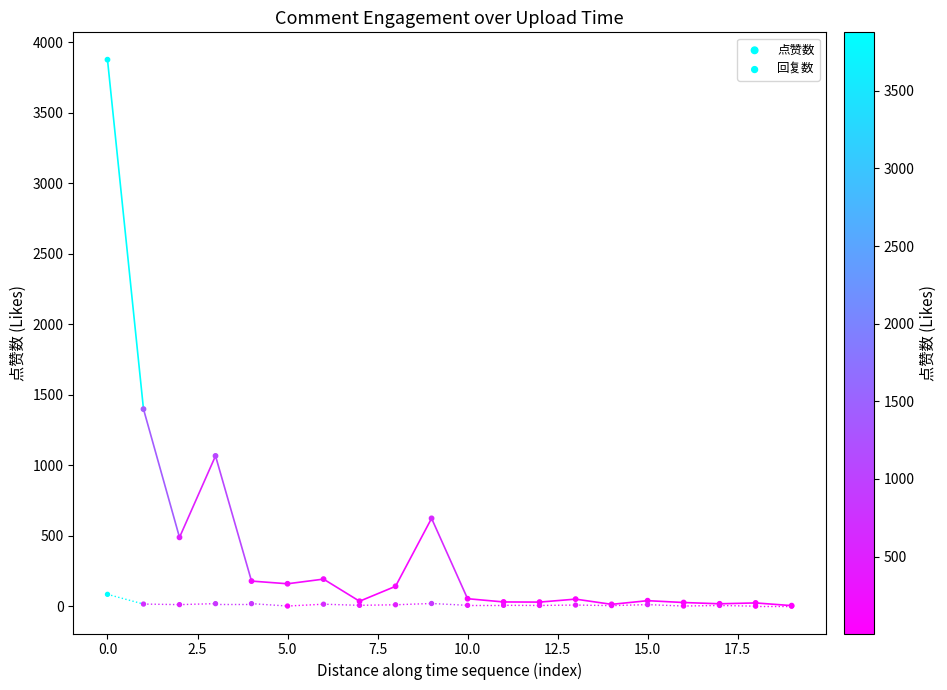

Which series has the widest spread of Y values?

点赞数